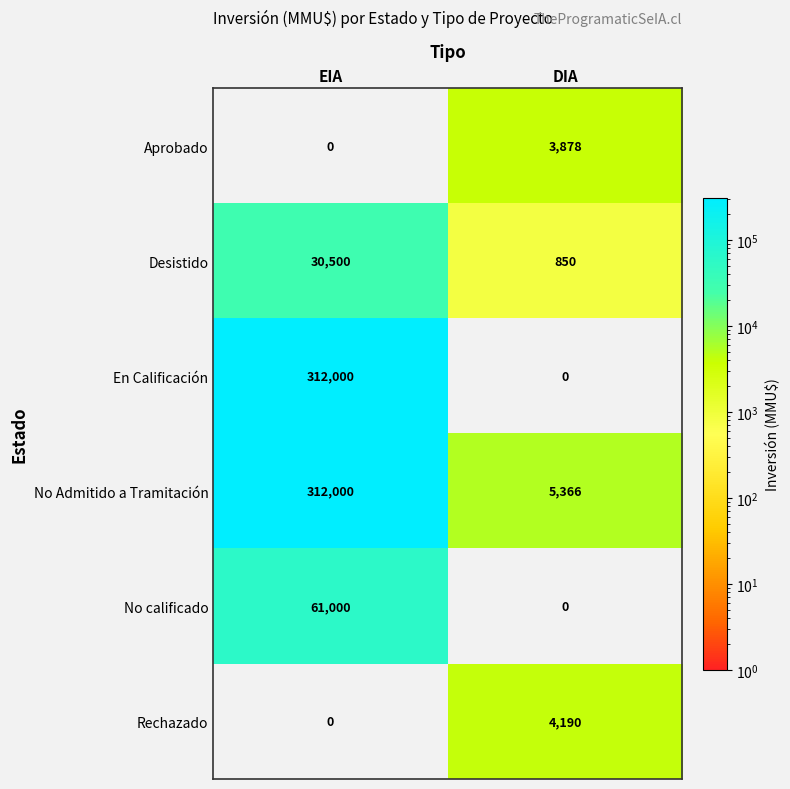

What is the difference between the Desistido values at EIA and DIA?

29650